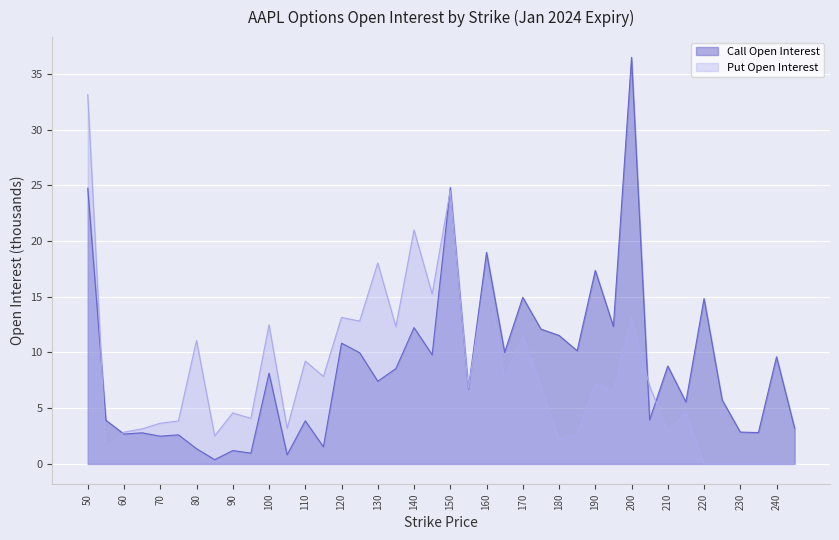

Reading left to right, transcribe all the data shown in this chart.

Call Open Interest: 50=24.7	55=3.9	60=2.7	65=2.8	70=2.5	75=2.6	80=1.4	85=0.4	90=1.2	95=1.0	100=8.1	105=0.8	110=3.9	115=1.5	120=10.8	125=10.0	130=7.4	135=8.6	140=12.2	145=9.8	150=24.8	155=6.7	160=19.0	165=10.0	170=14.9	175=12.1	180=11.5	185=10.2	190=17.4	195=12.3	200=36.5	205=4.0	210=8.8	215=5.6	220=14.8	225=5.7	230=2.9	235=2.8	240=9.6	245=3.2
Put Open Interest: 50=33.1	55=1.4	60=2.9	65=3.1	70=3.6	75=3.8	80=11.1	85=2.5	90=4.6	95=4.1	100=12.5	105=3.2	110=9.2	115=7.8	120=13.1	125=12.8	130=18.0	135=12.3	140=21.0	145=15.2	150=24.5	155=6.8	160=17.3	165=7.7	170=11.5	175=6.9	180=2.2	185=2.7	190=7.2	195=6.5	200=13.1	205=7.0	210=2.9	215=4.6	220=0.0	225=0.0	230=0.0	235=0.0	240=0.0	245=0.0